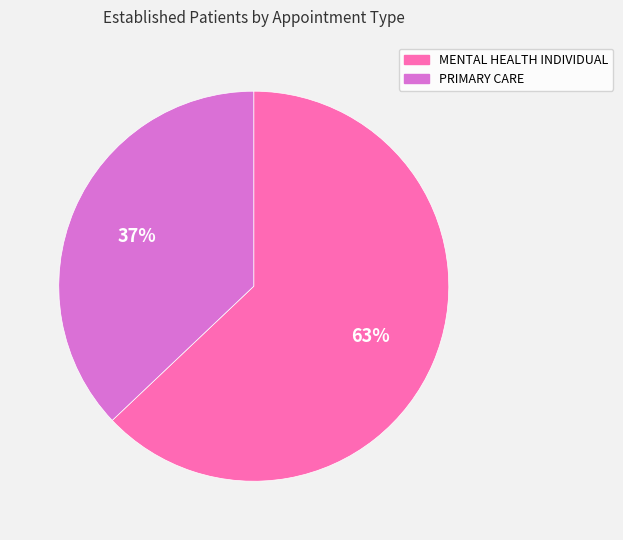

Approximately how many times larger is the value at MENTAL HEALTH INDIVIDUAL compared to PRIMARY CARE?

1.7